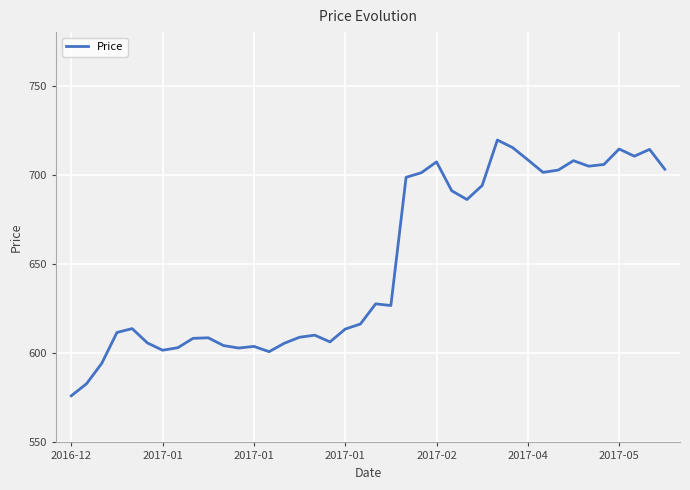

Count the number of data series in this chart.

1